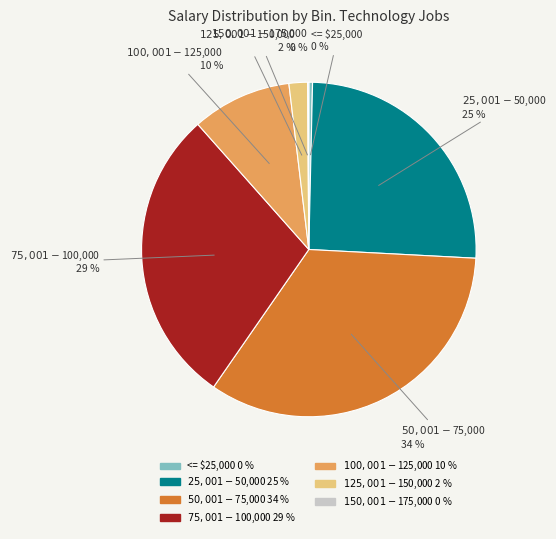

To the nearest percent, what is the average slice percentage?

14%